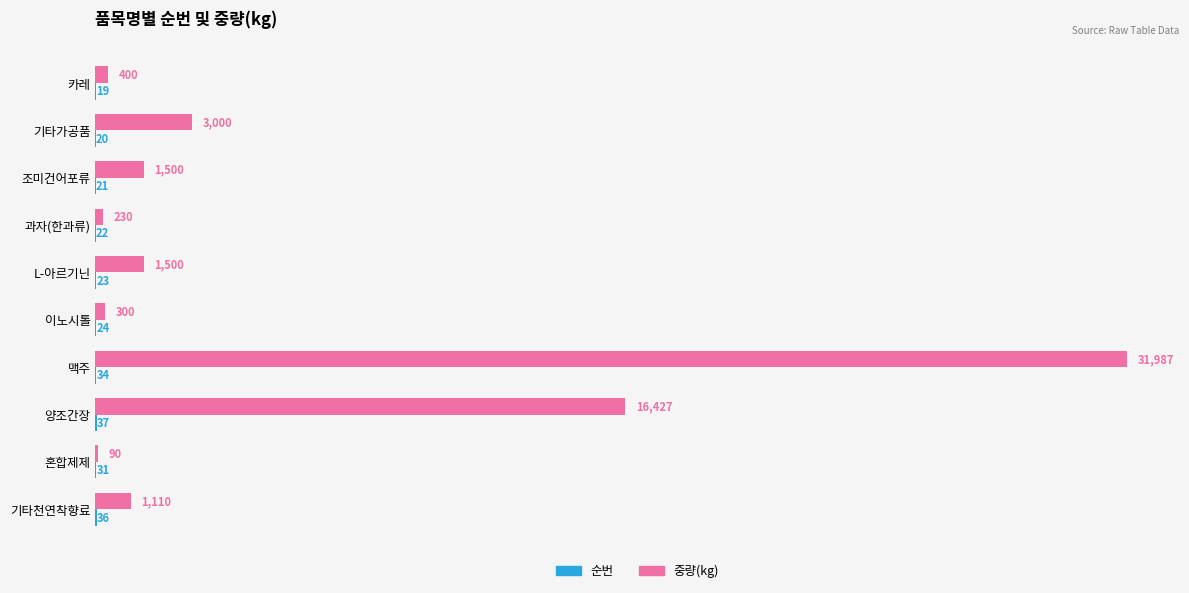

How many distinct data groups are displayed?

2